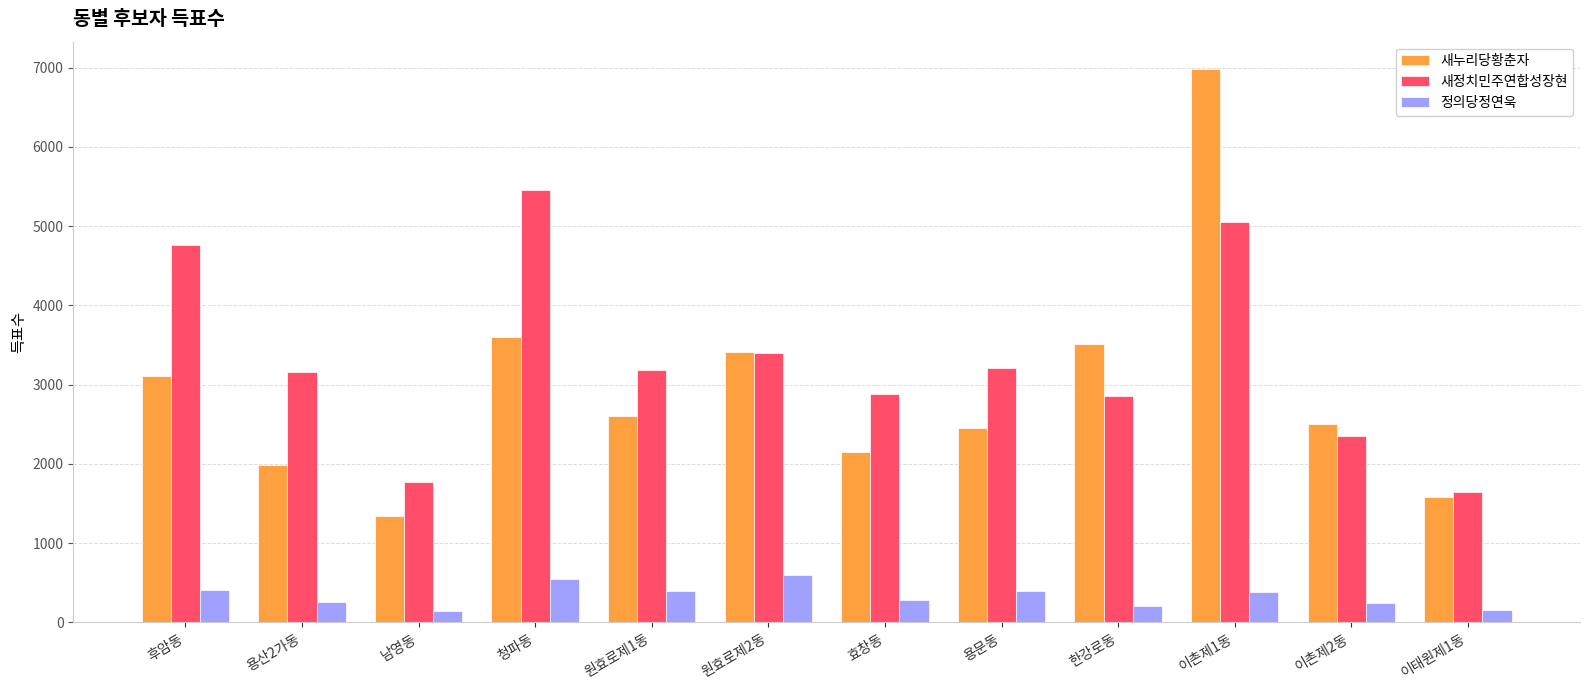

What is the difference between the second highest and second lowest values in the 새정치민주연합성장현 series?

3280